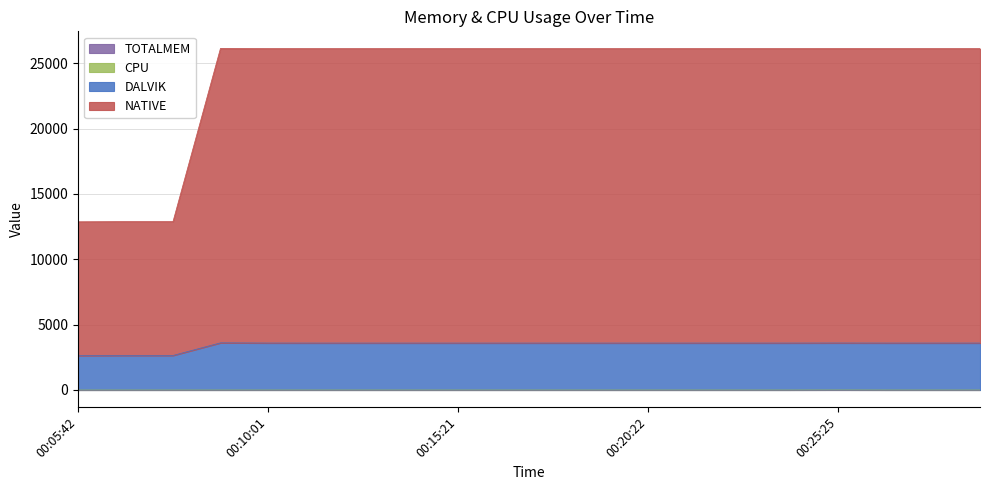

What is the label of the 3rd point from the right?

00:26:42